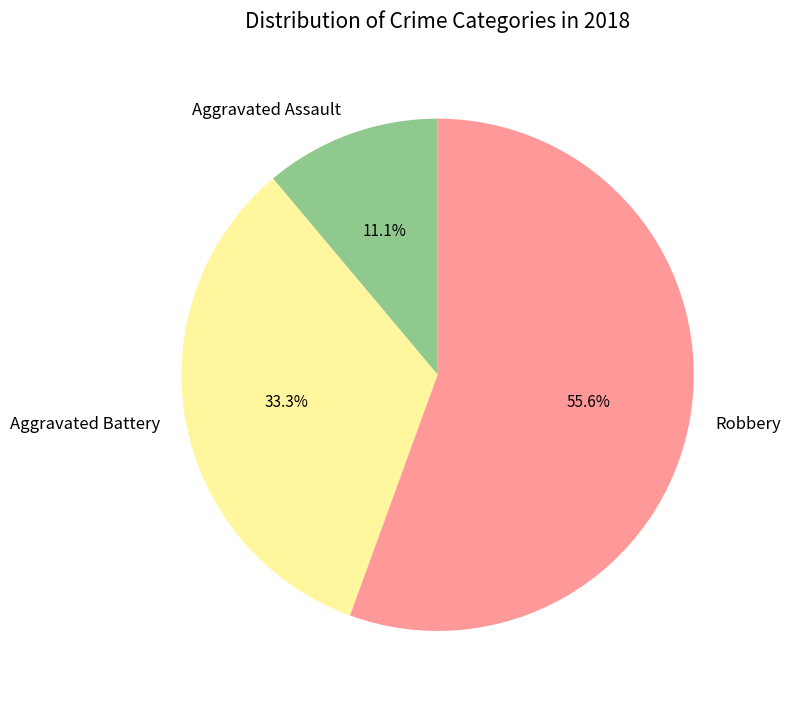

What is the smallest slice in the pie chart?

Aggravated Assault